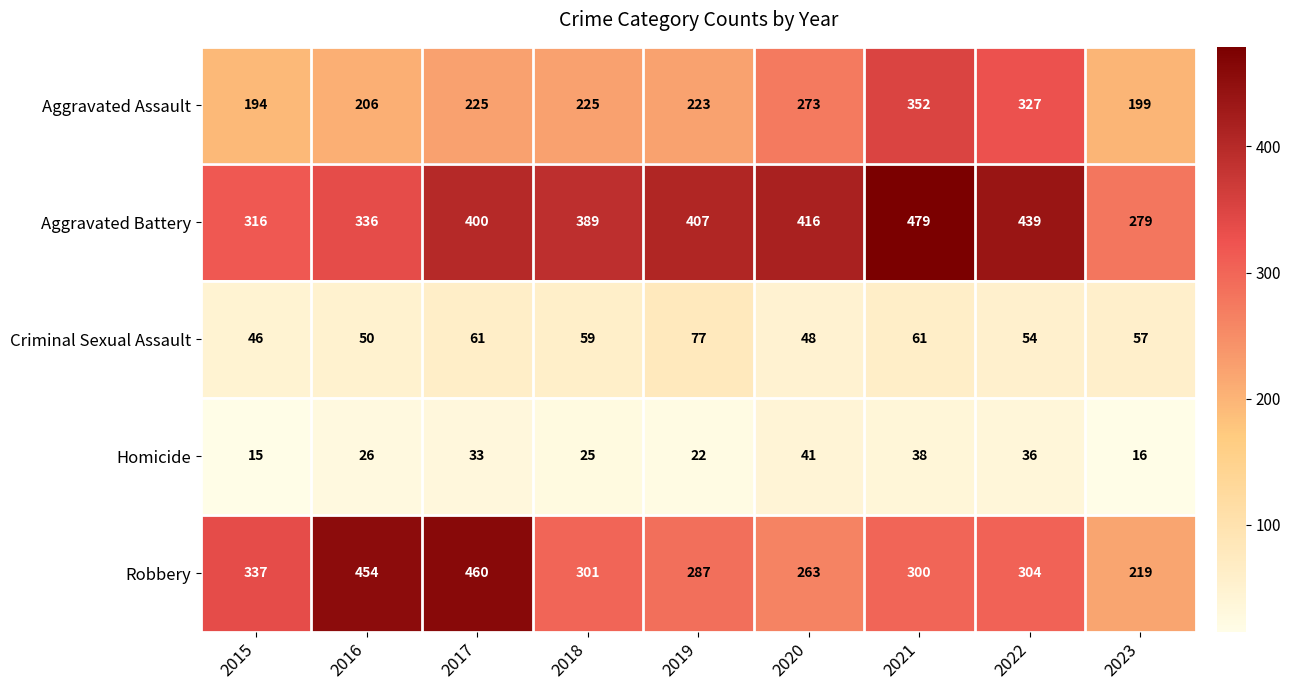

List the series in order of their peak value, lowest first.

Homicide, Criminal Sexual Assault, Aggravated Assault, Robbery, Aggravated Battery